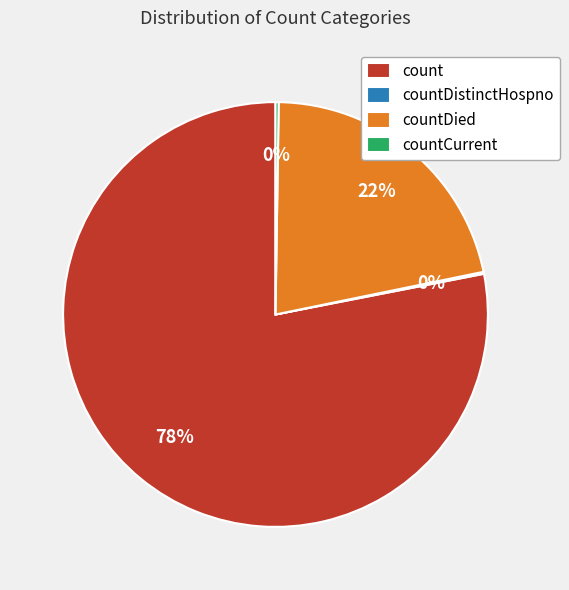

Does any single category account for the majority?

Yes